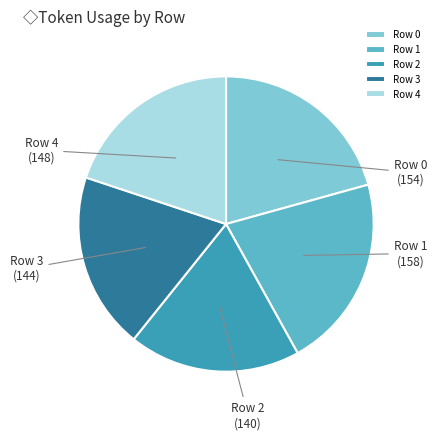

Which has a higher value, Row 4 or Row 1?

Row 1